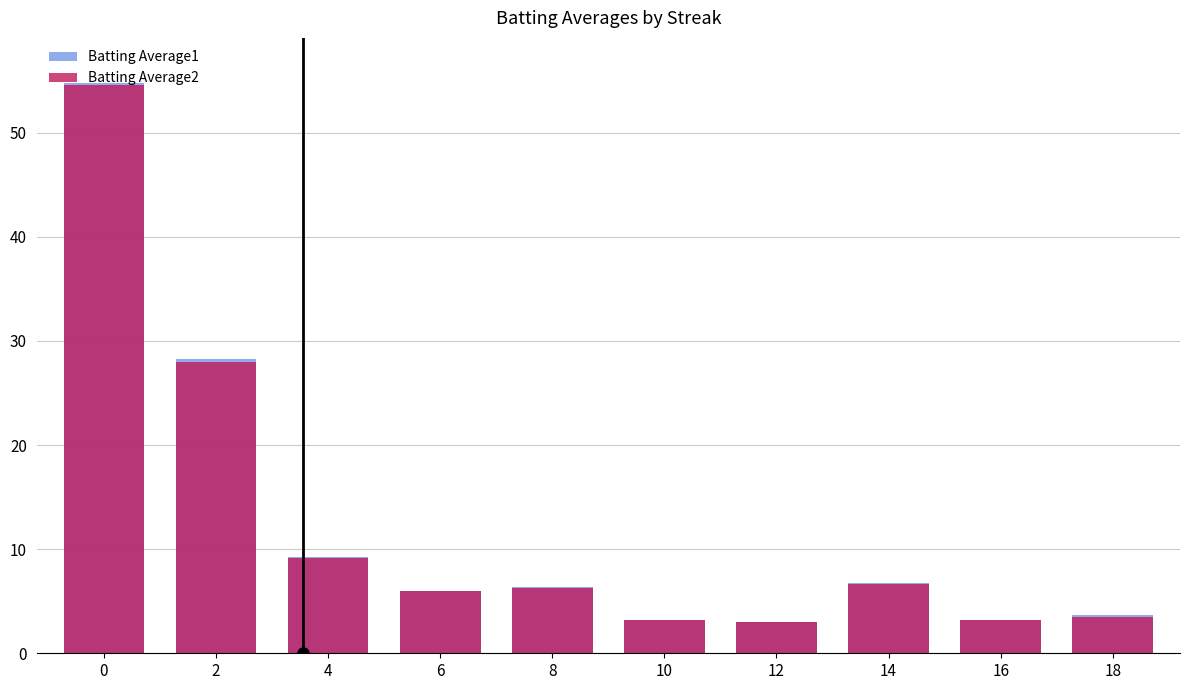

How many series are shown in this chart?

2